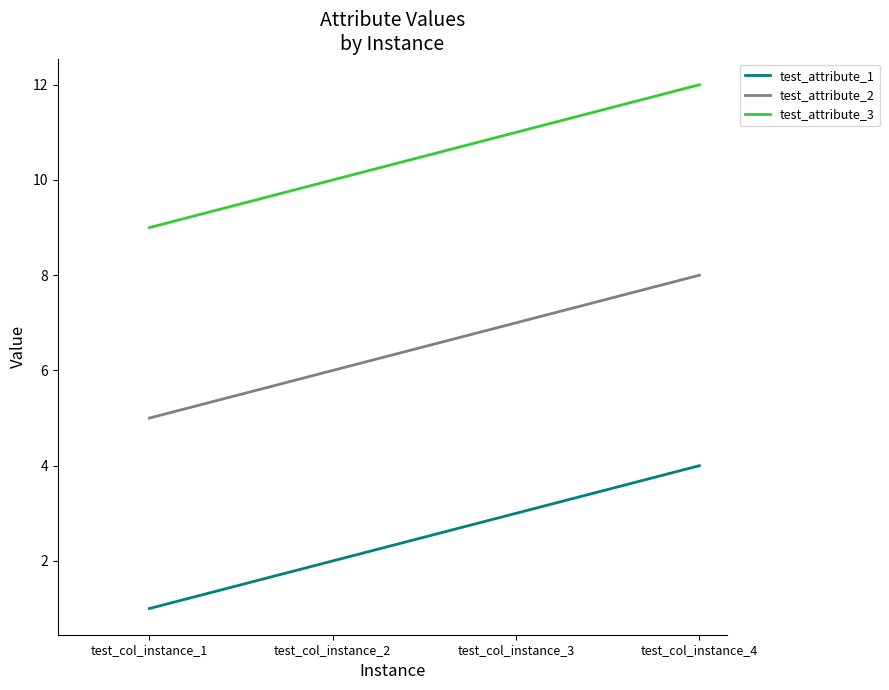

The value of test_attribute_3 at test_col_instance_2 is 10. True or false?

True